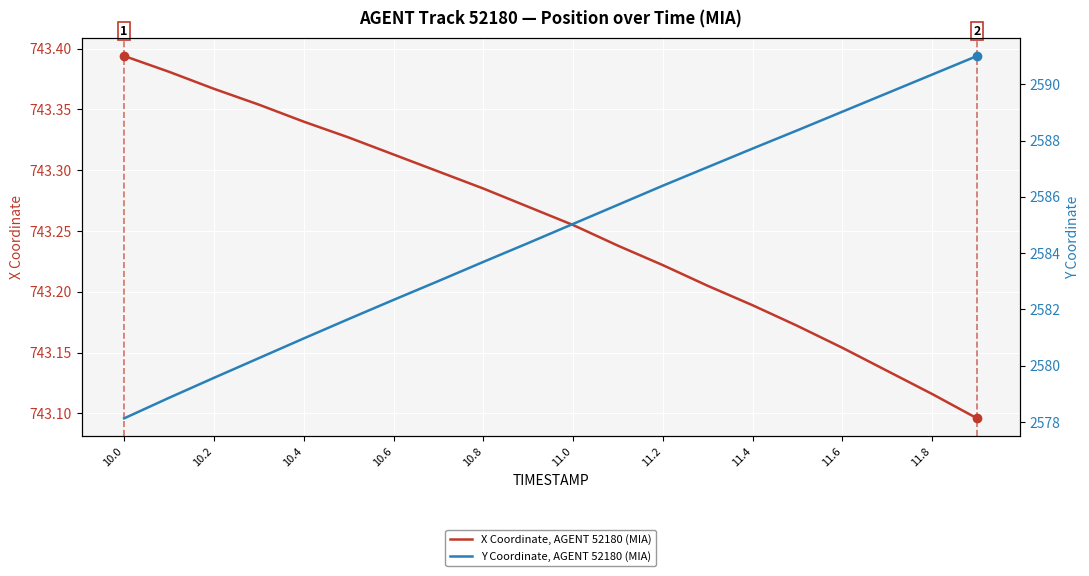

Which series has the largest total across all categories?

Y Coordinate, AGENT 52180 (MIA)